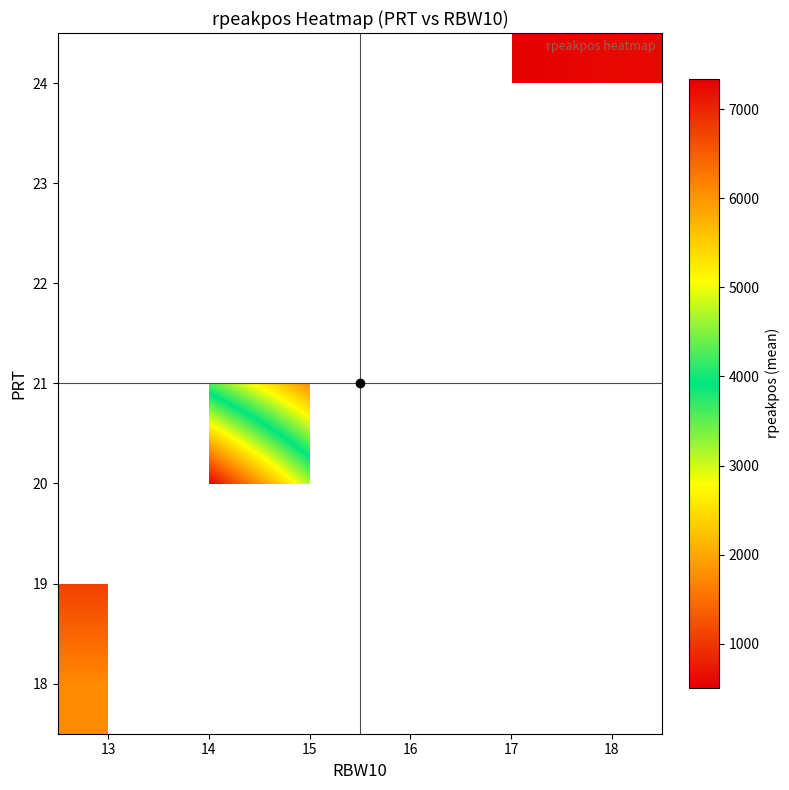

How many series are shown in this chart?

7